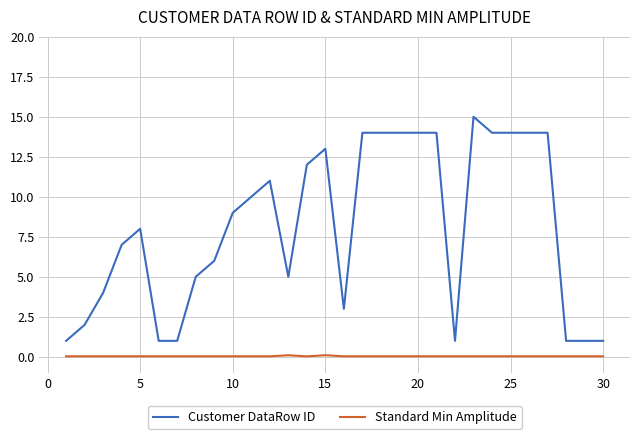

What are all the series names shown in the legend?

Customer DataRow ID, Standard Min Amplitude